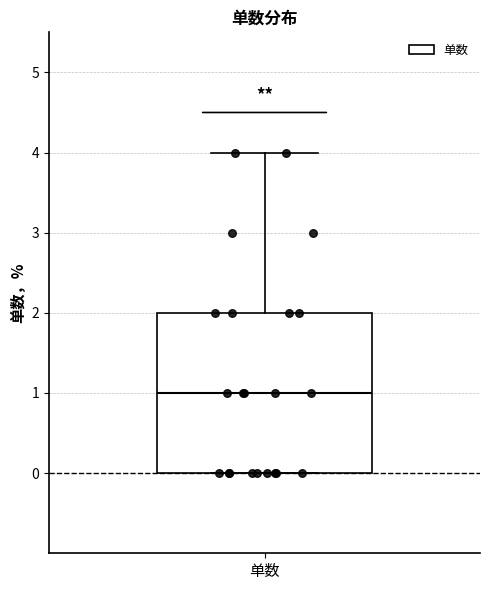

Read this box plot against the y-axis: the position of the median line, the range covered by the box, and the ends of both whiskers. The values are not printed on the chart, so give them approximately, as read against the axis.

median 1, box 0 to 2, whiskers 0 to 4